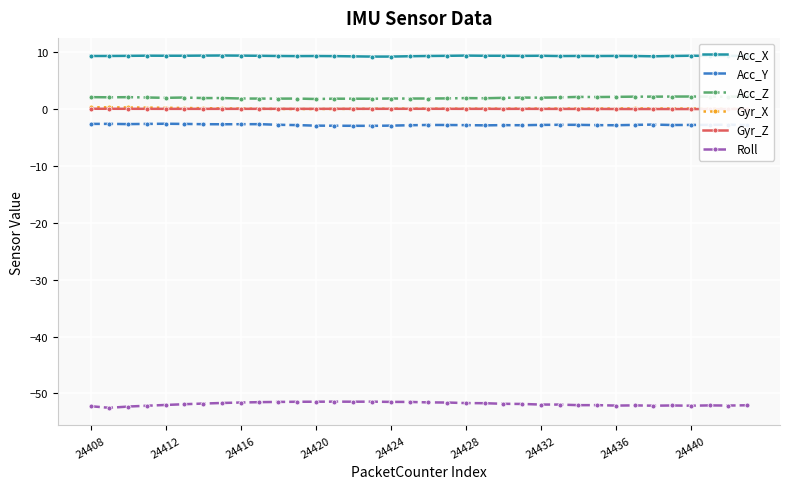

How many times do Gyr_Z and Gyr_X cross each other?

2